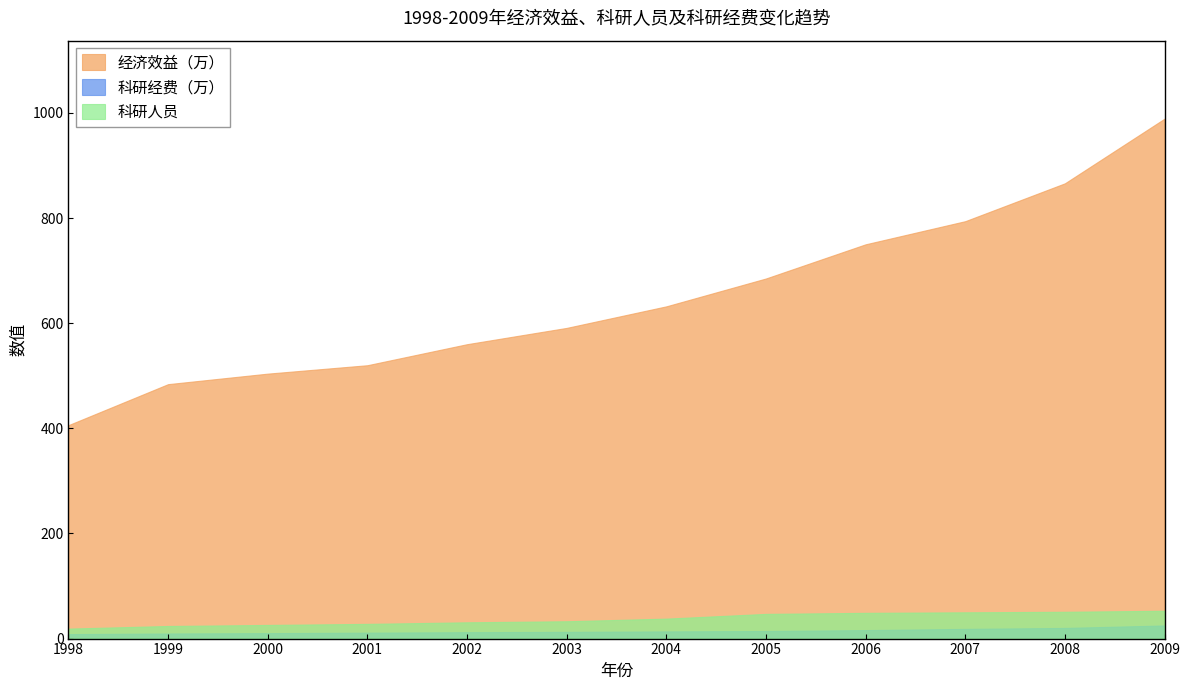

What is the difference between the highest and lowest values at 2009?

964.0